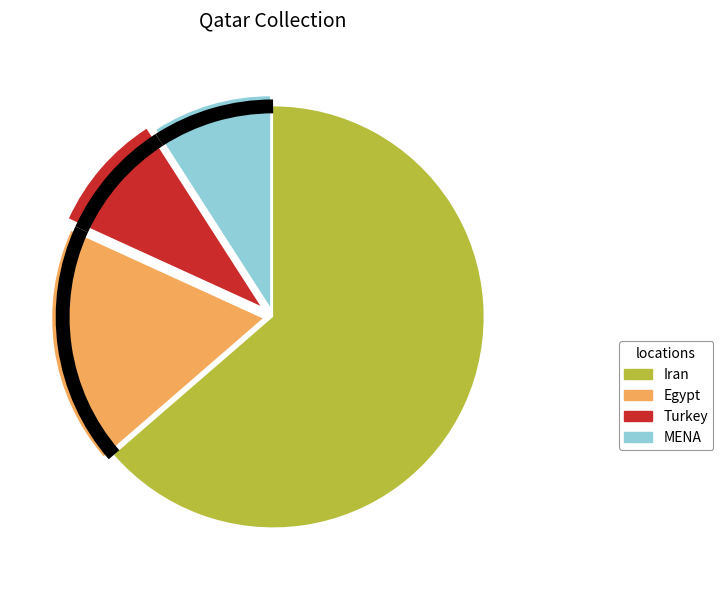

Is there any slice that represents more than half of the pie?

Yes